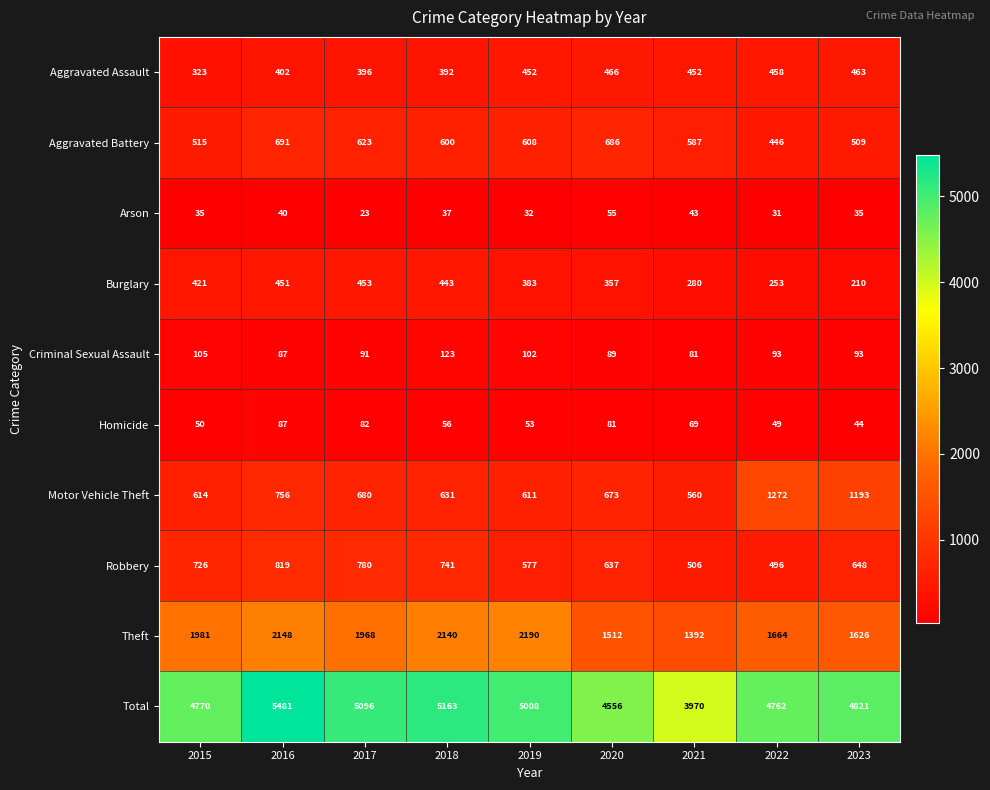

At how many categories does at least one series exceed 2083?

9